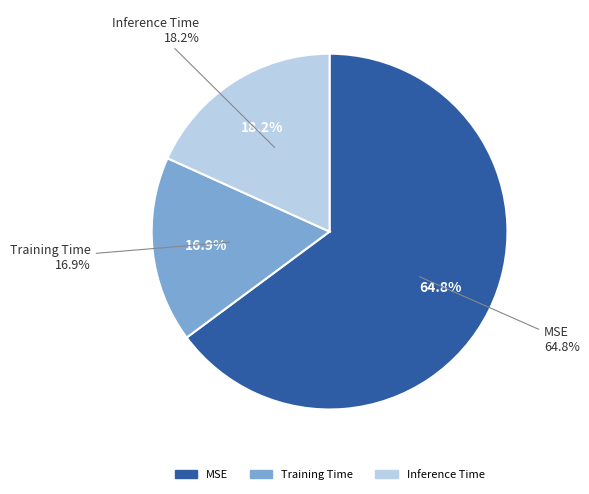

What percentage is the MSE slice, to the nearest percent?

65%